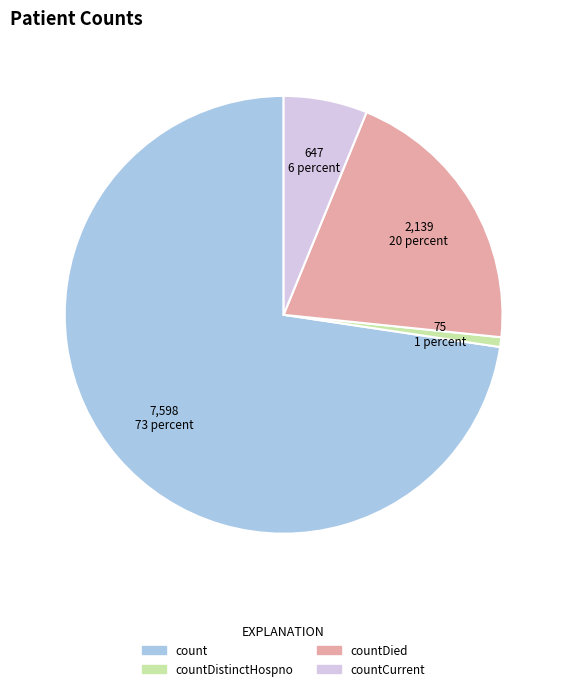

Is there a majority slice in this chart?

Yes